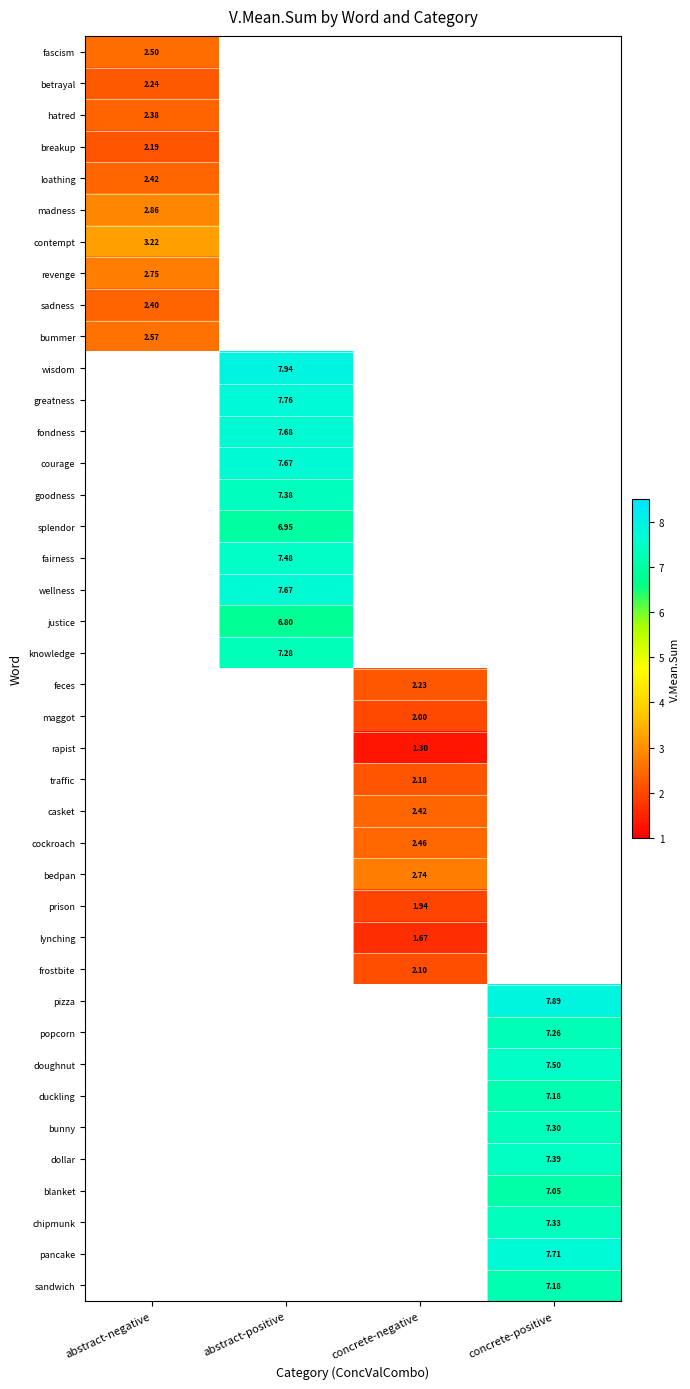

At which category does the chart reach its minimum across all series?

concrete-negative